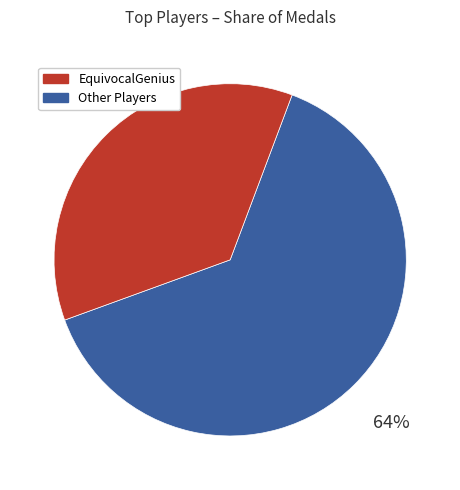

Is there any slice that represents more than half of the pie?

Yes